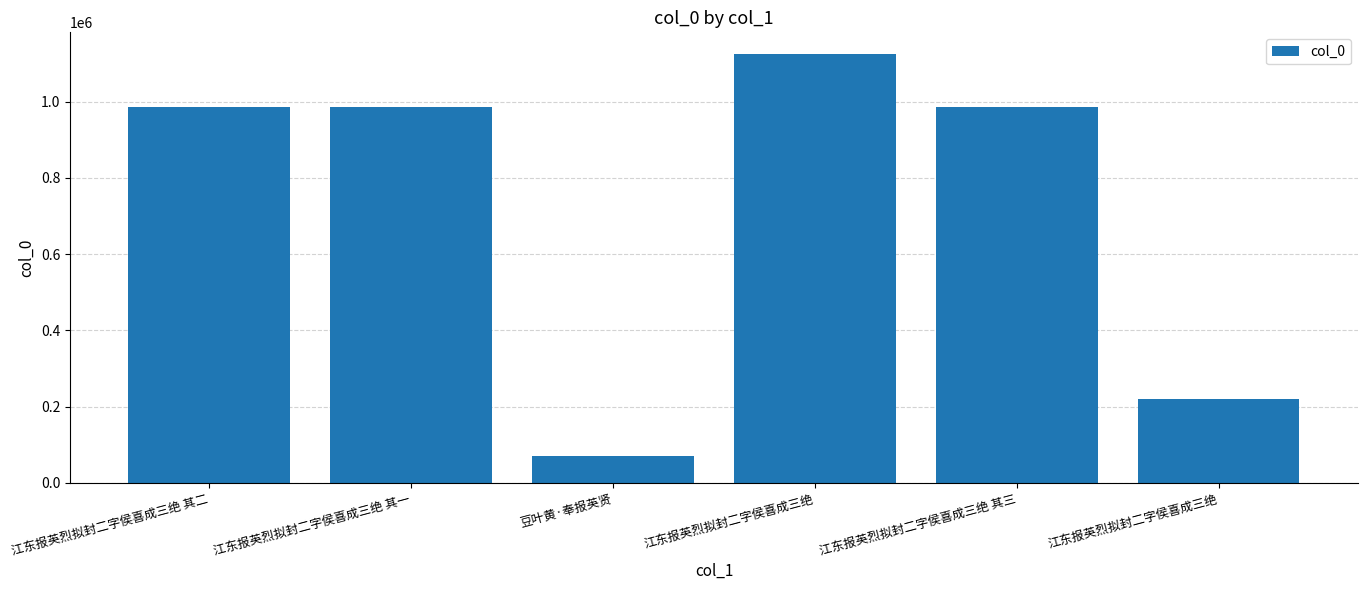

How many series are shown in this chart?

1